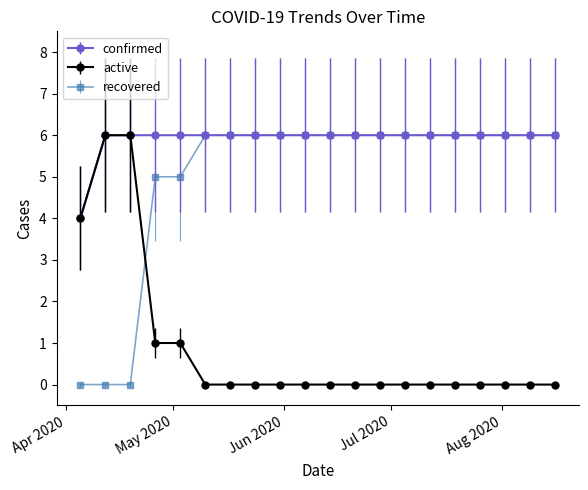

At how many categories does at least one series exceed 3?

20